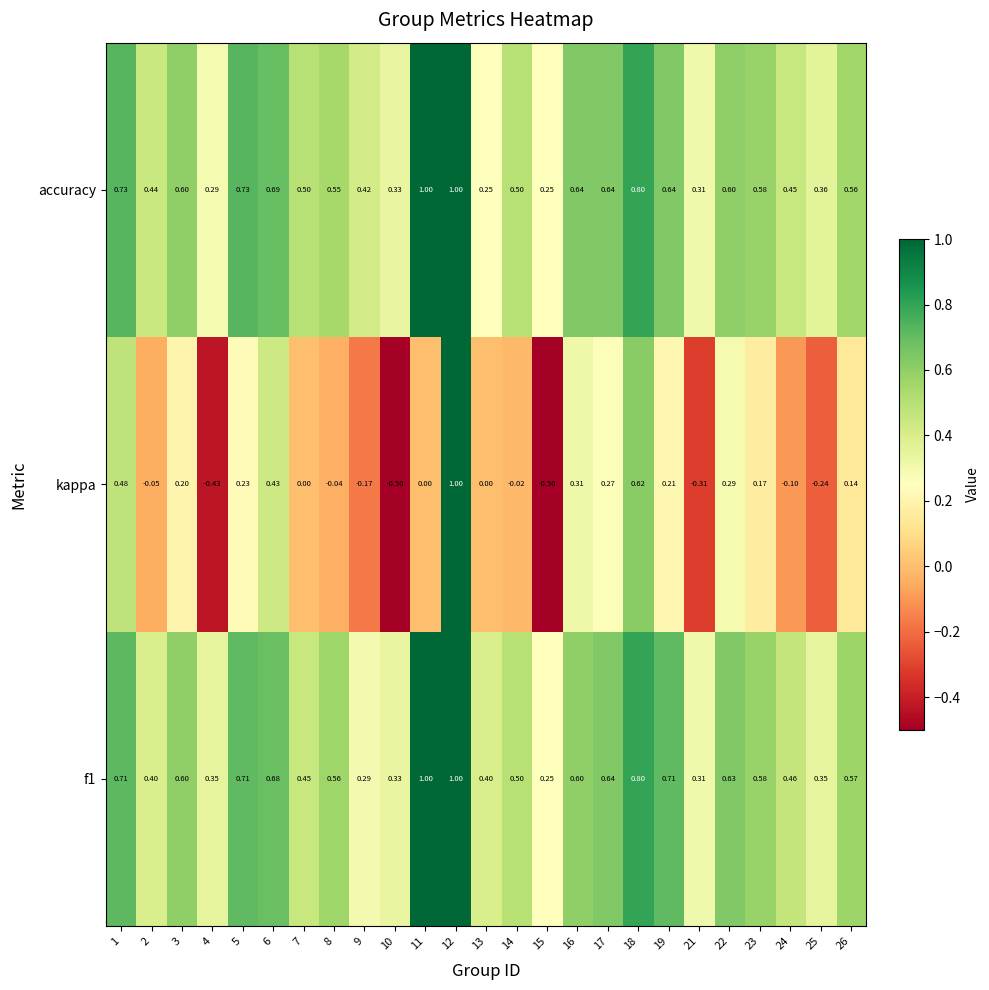

Is the value of f1 at 15 greater than the value of accuracy at 25?

No